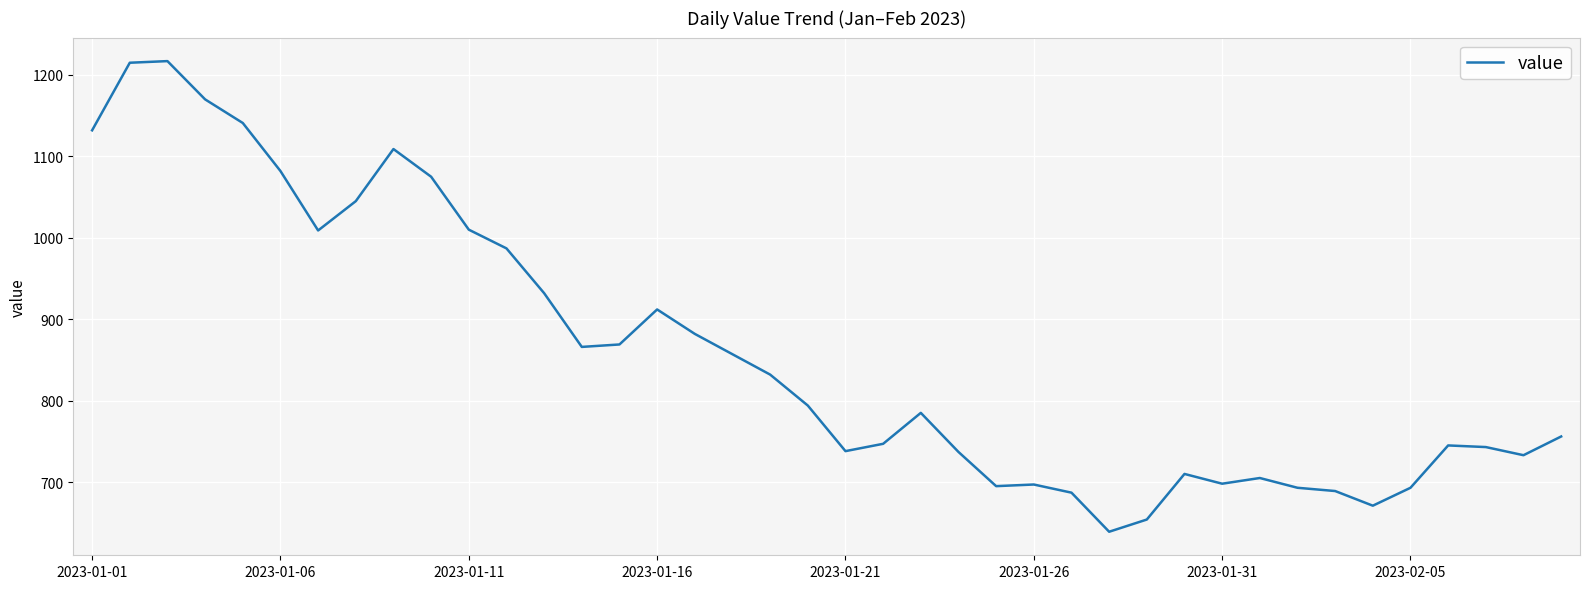

How many lines are shown in the chart?

1